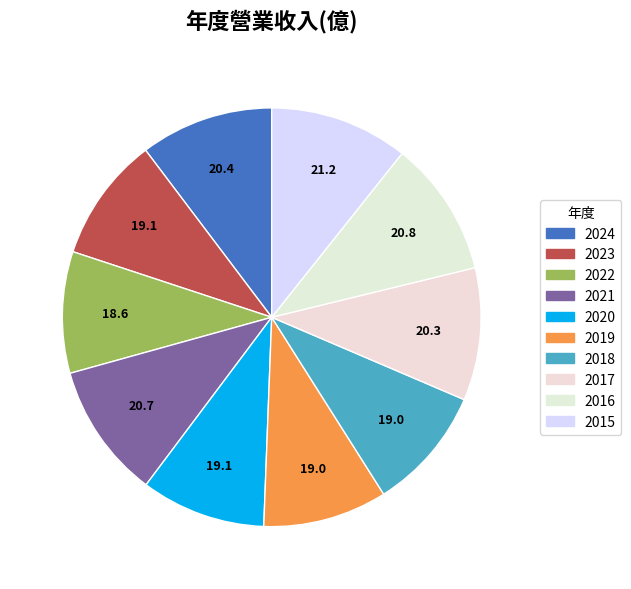

What portion of the pie excludes 2017?

89.8%